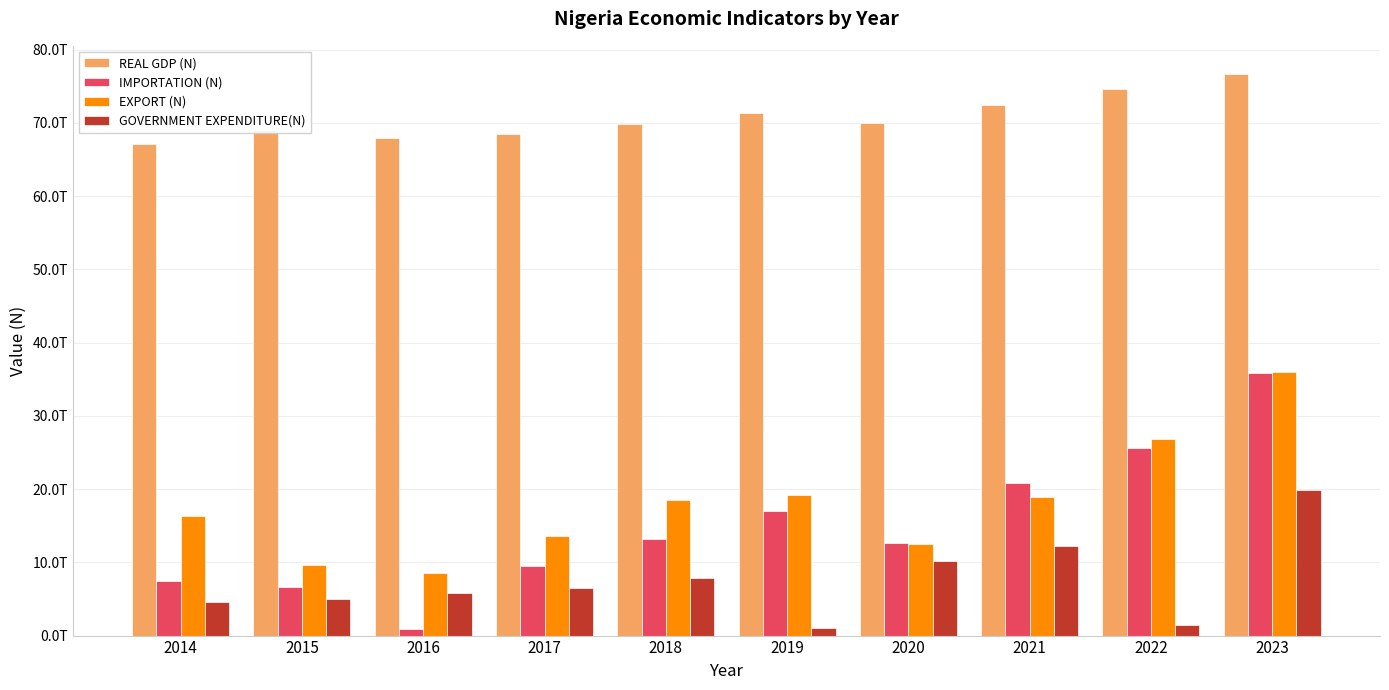

At which category is the sum across all series the highest?

2023